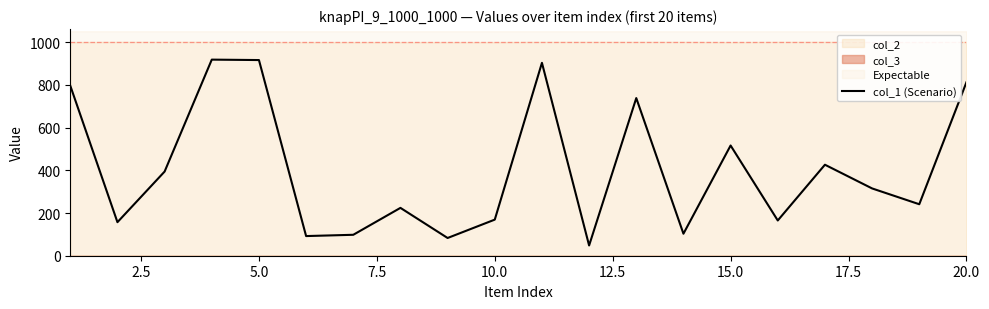

What is the smallest value displayed?

48